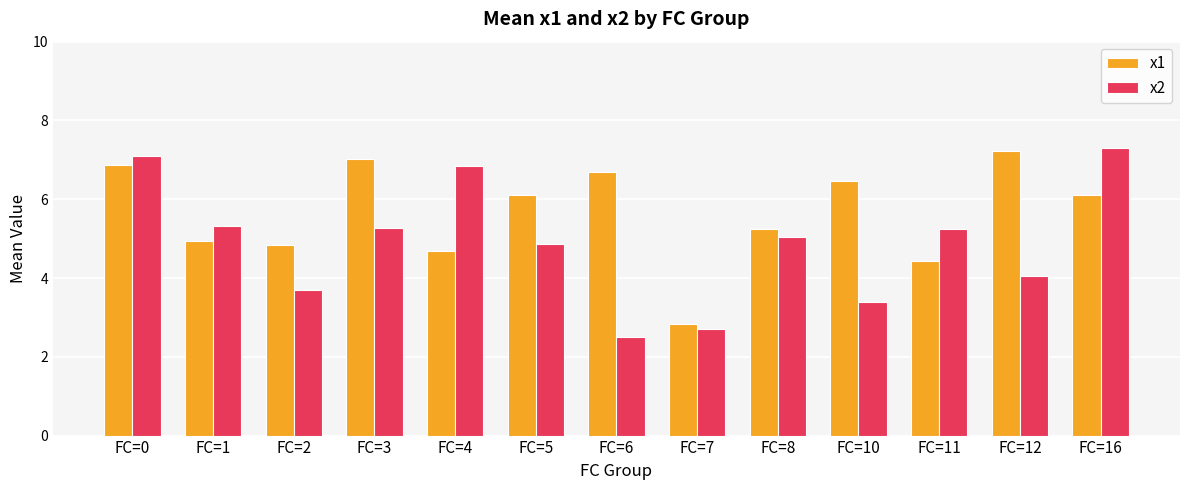

True or false: x2 has a value of 5.0 at FC=8.

True